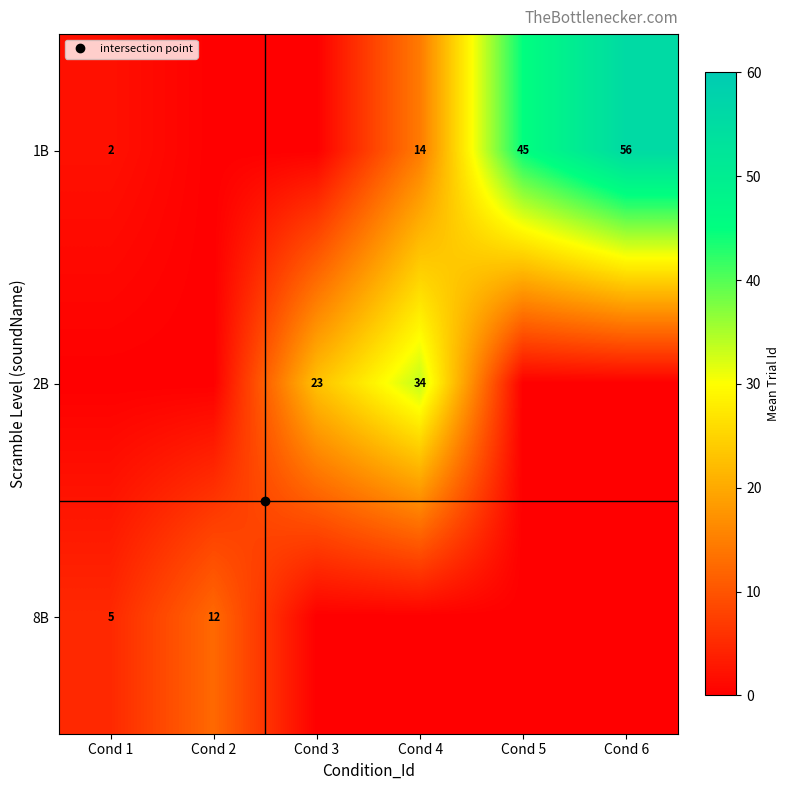

How many categories are shown in the chart?

6